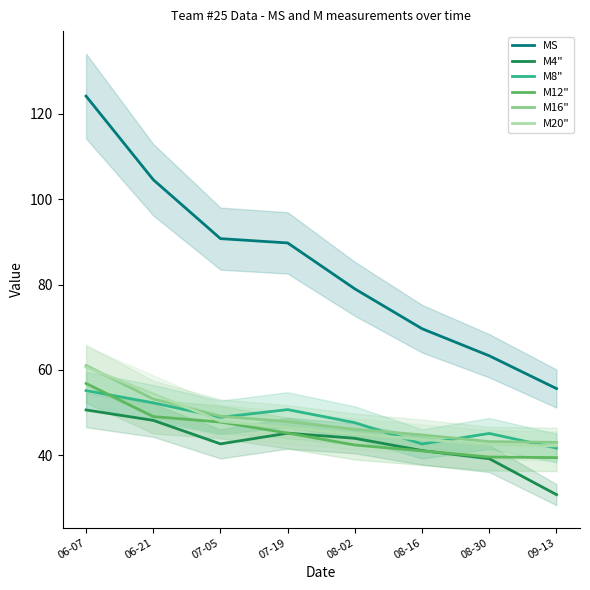

True or false: M8" has a value of 20.0 at 06-07.

False